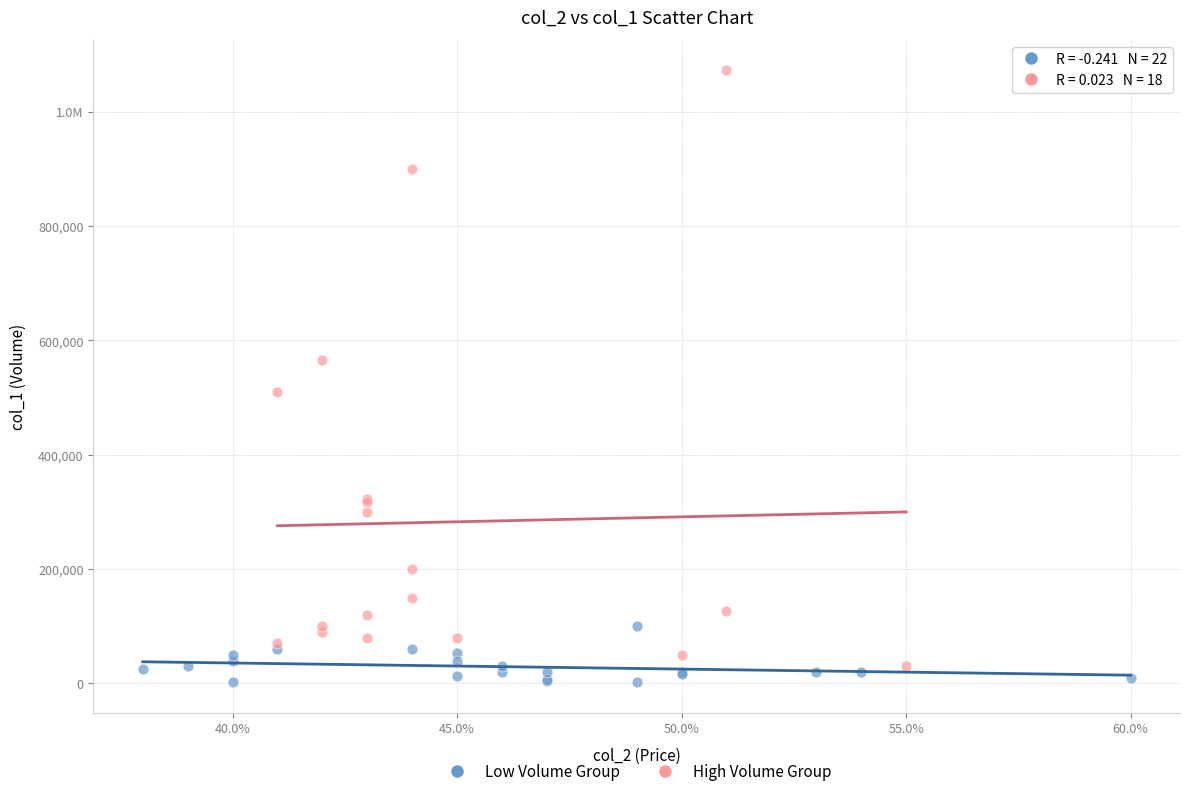

What are all the series names shown in the legend?

Low Volume Group, High Volume Group